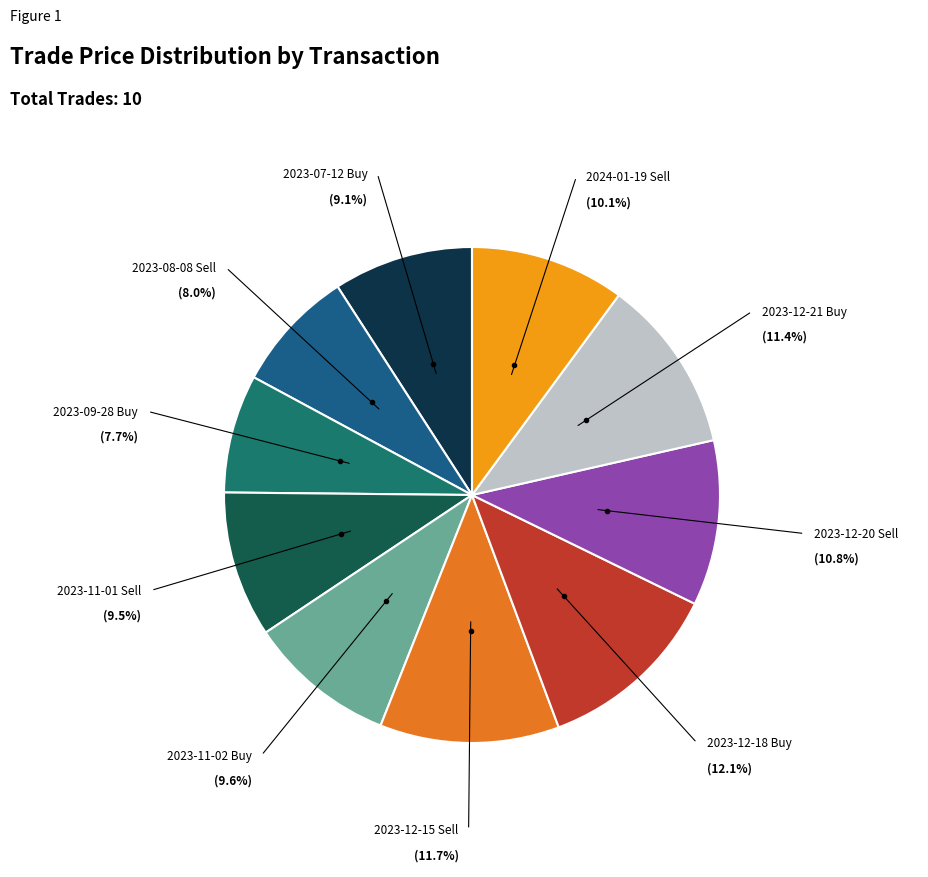

How many slices are in this pie chart?

10